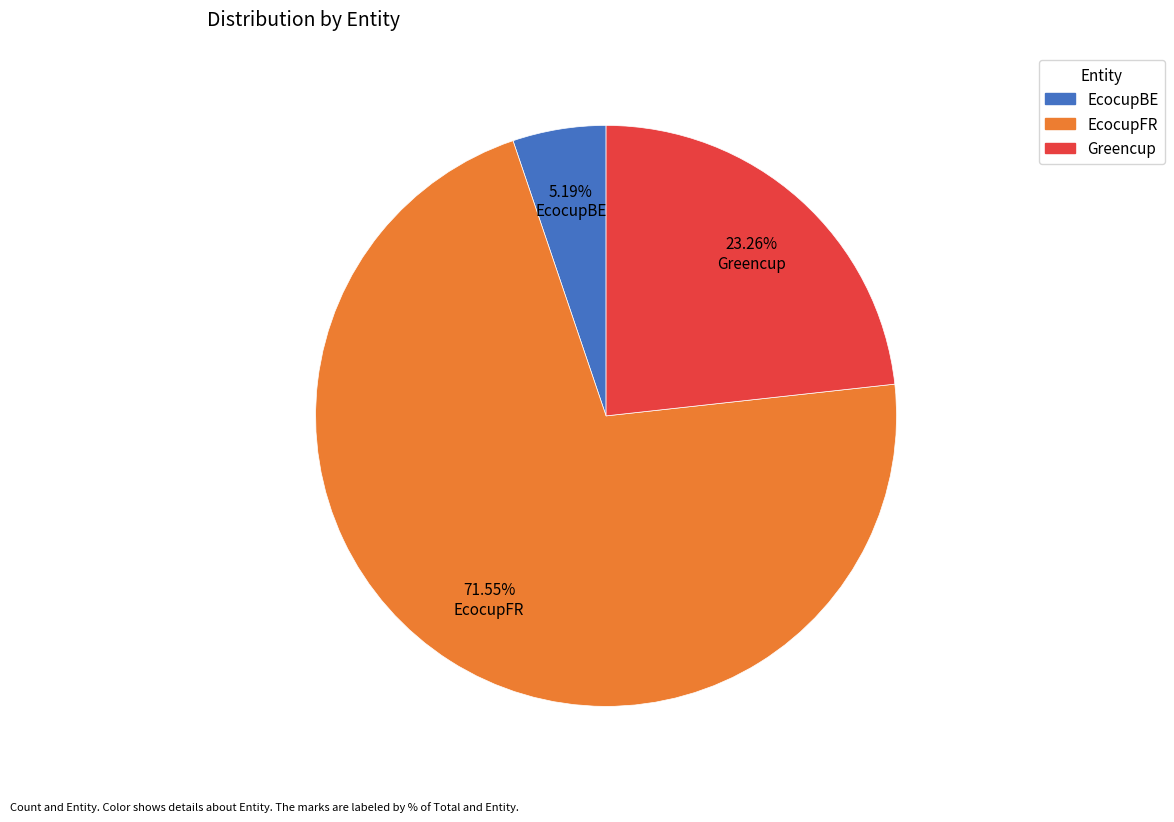

To the nearest percent, what portion does EcocupFR represent?

72%